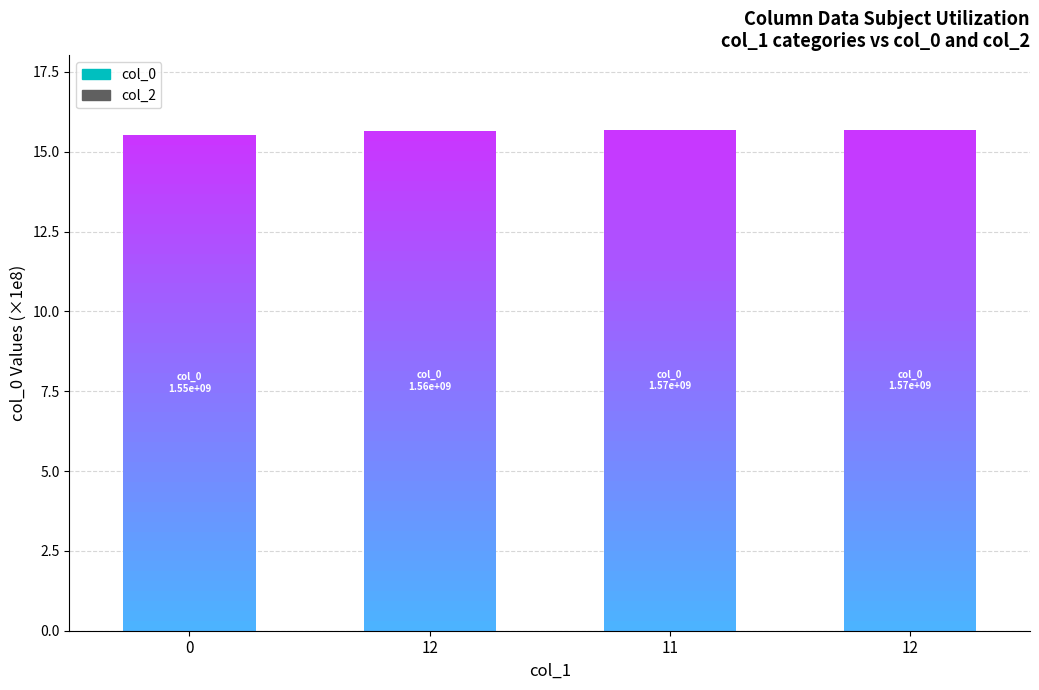

Between 12 and 11, which series saw the biggest shift?

col_0